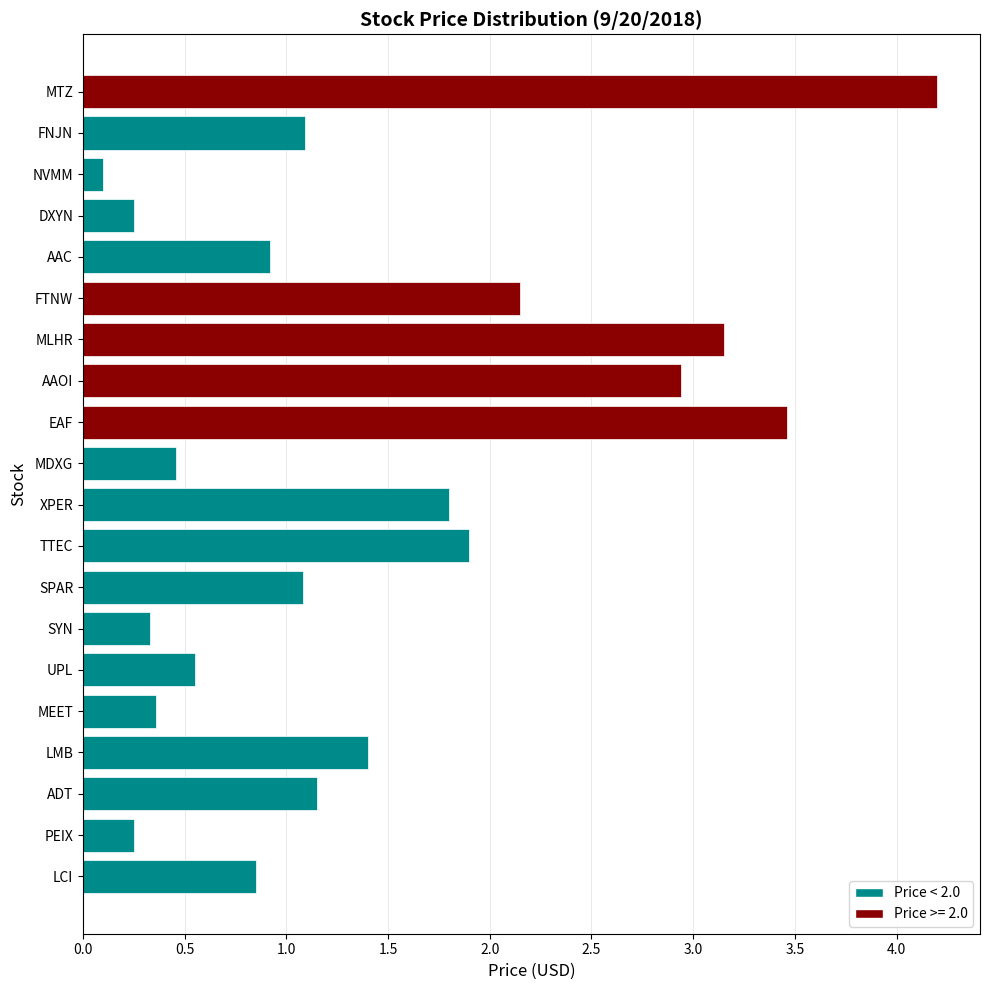

What is the difference between the maximum and minimum values?

4.1